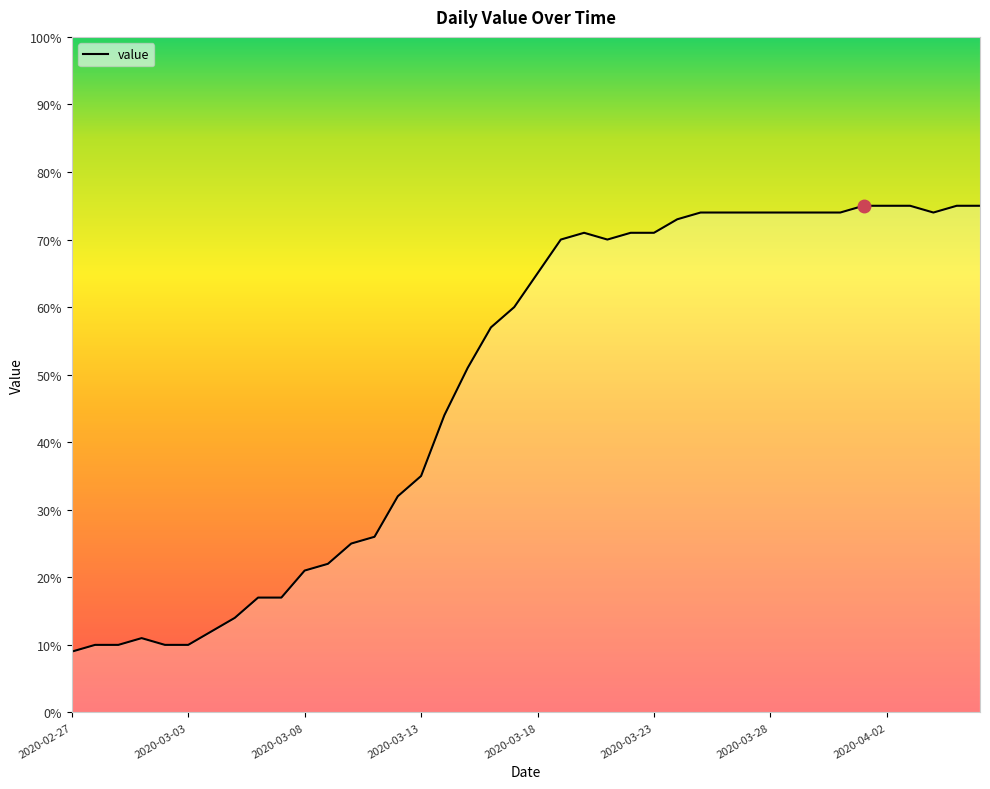

What is the smallest value displayed?

9.0